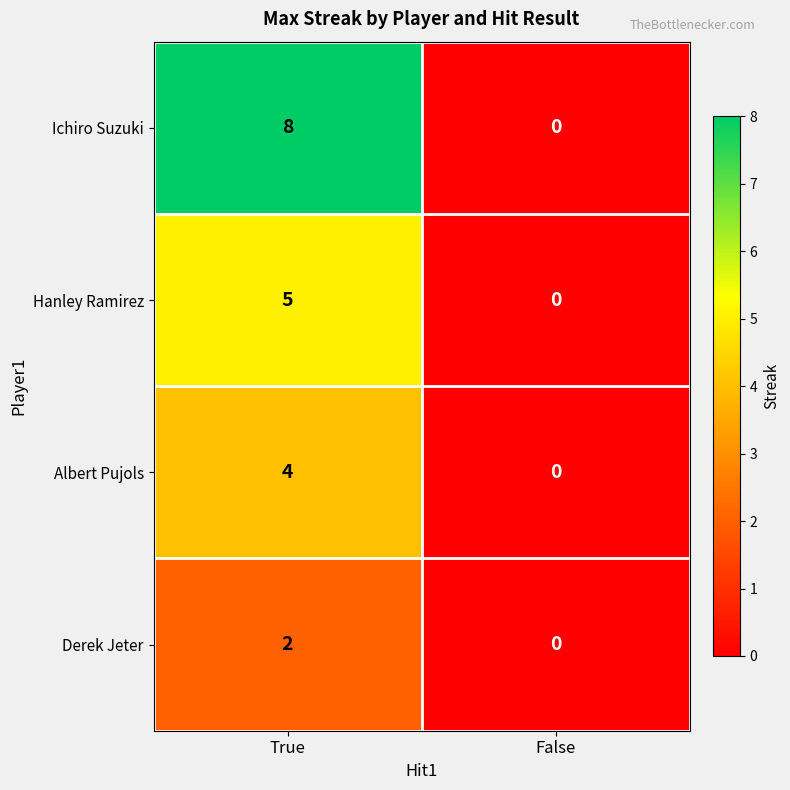

The value of Ichiro Suzuki at True is 11. True or false?

False